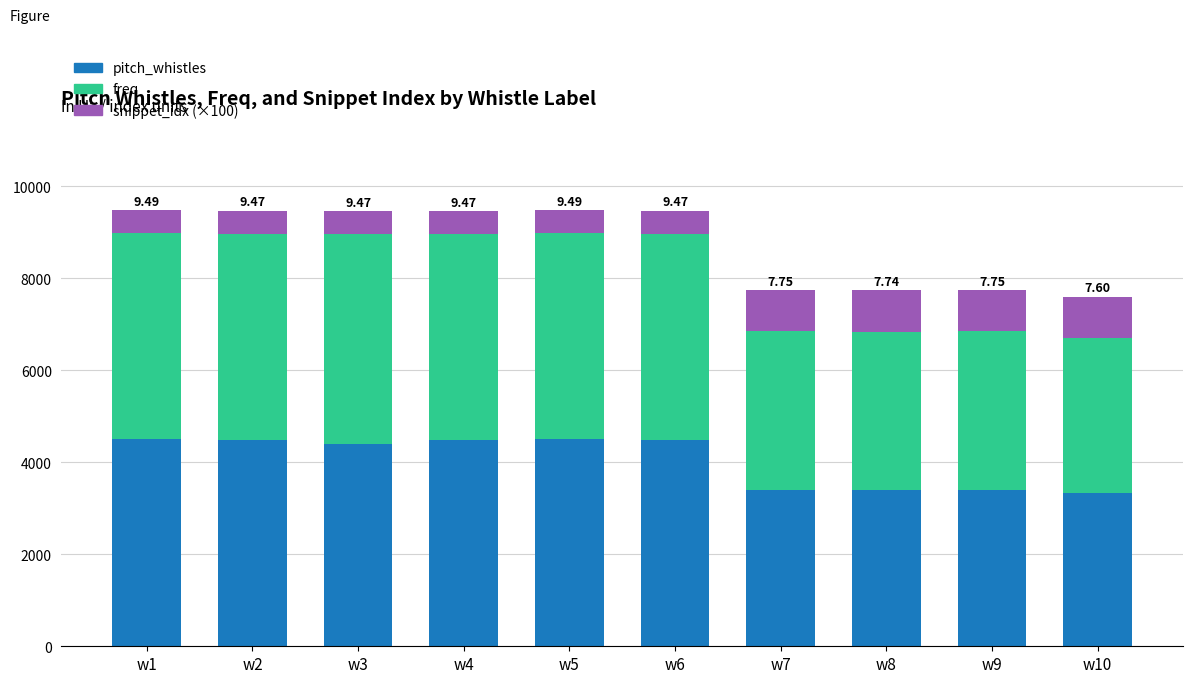

What is the total value across all series at w6?

9470.5